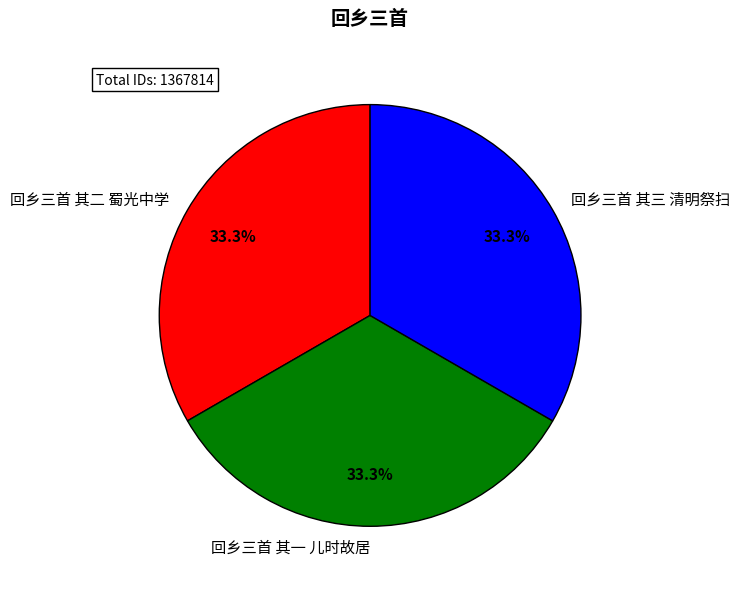

What percentage is the 回乡三首 其二 蜀光中学 slice, to the nearest percent?

33%